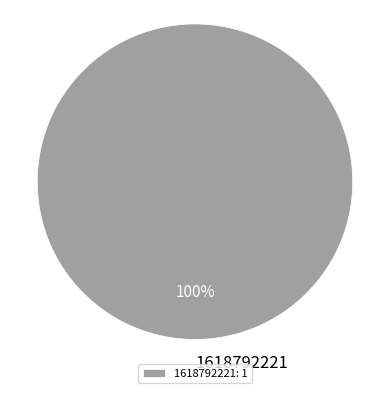

To the nearest percent, what portion does 1618792221: 1 represent?

100%